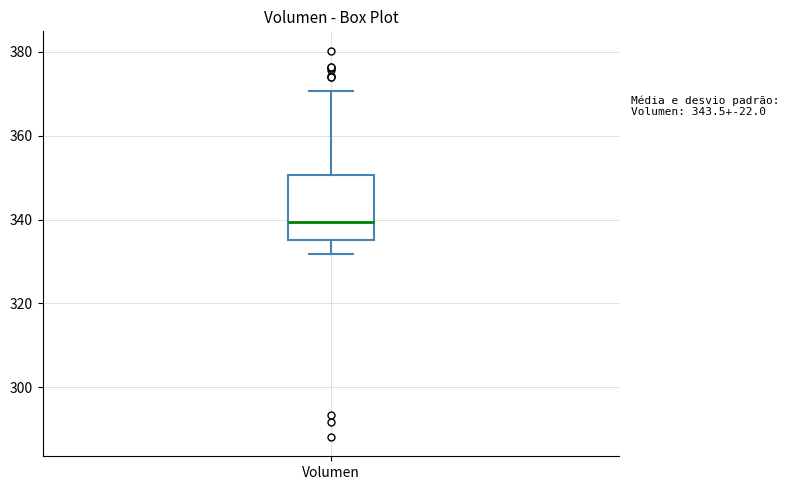

Read this box plot against the y-axis: the position of the median line, the range covered by the box, and the ends of both whiskers. The values are not printed on the chart, so give them approximately, as read against the axis.

median 340, box 336 to 350, whiskers 332 to 370